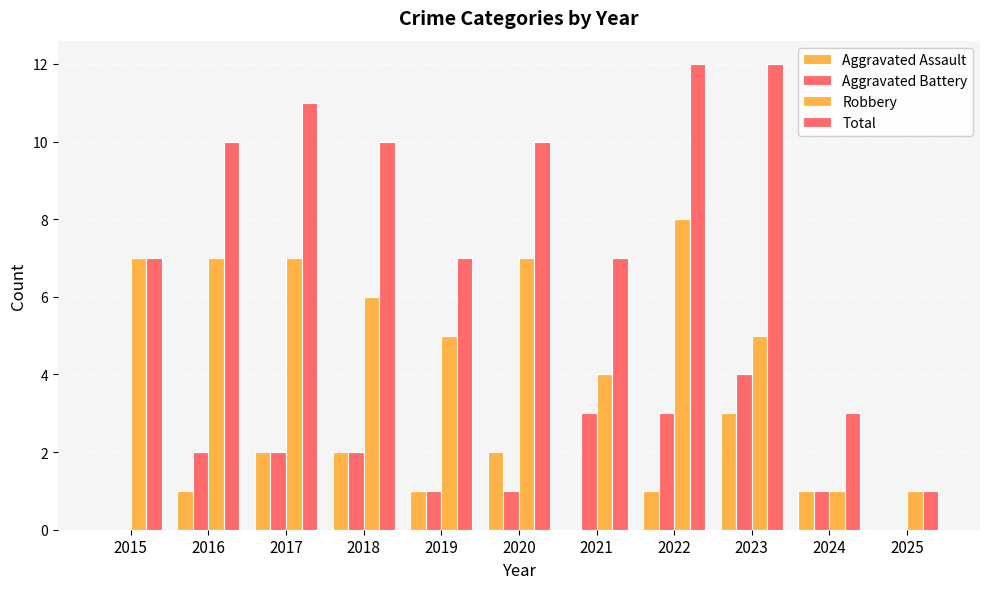

Which has a higher value, 2020 or 2022?

2020